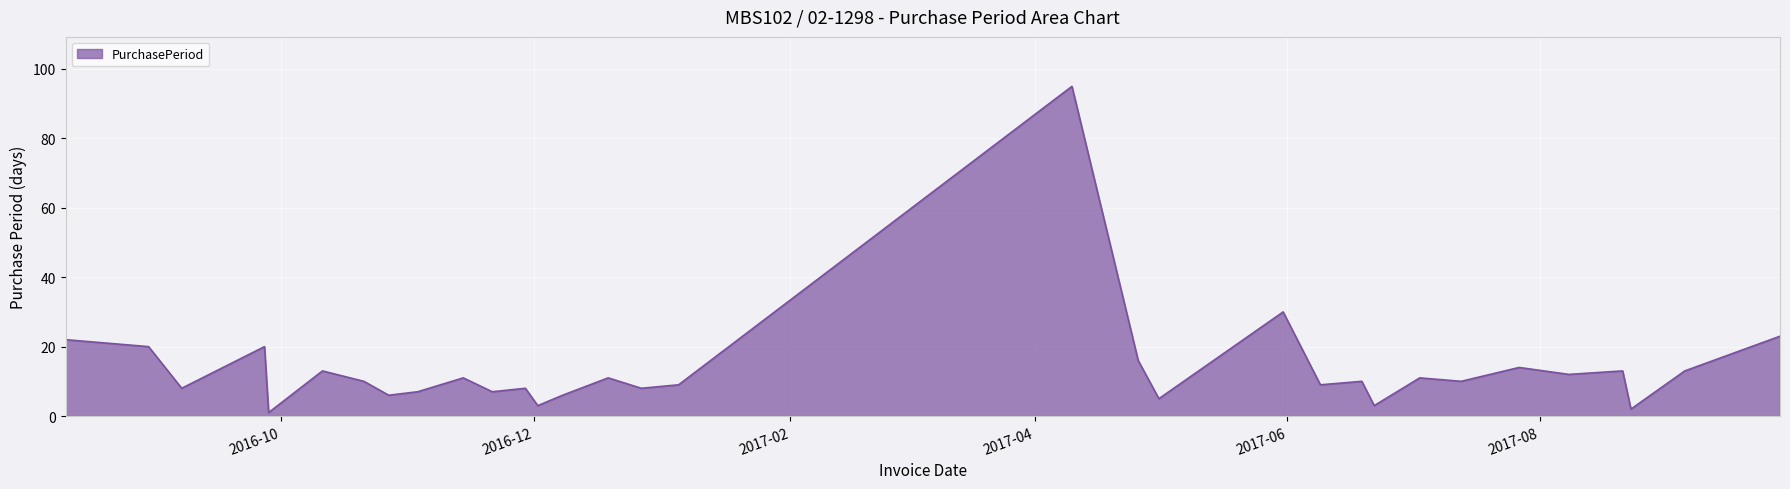

What is the maximum value shown in the chart?

95